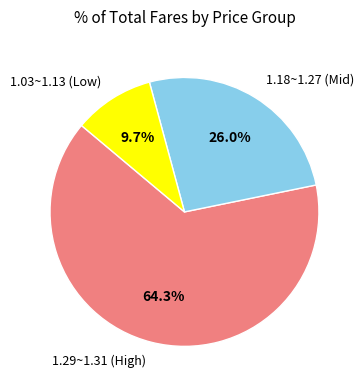

Does any single category account for the majority?

Yes